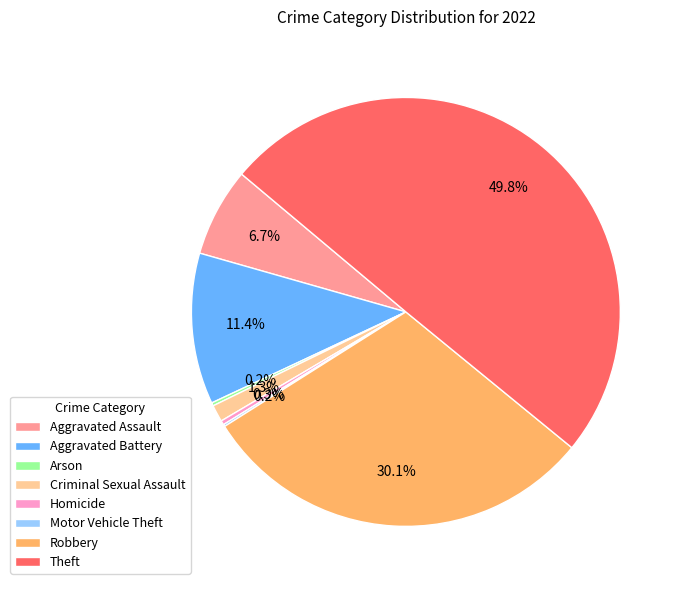

Which has a higher value, Criminal Sexual Assault or Robbery?

Robbery